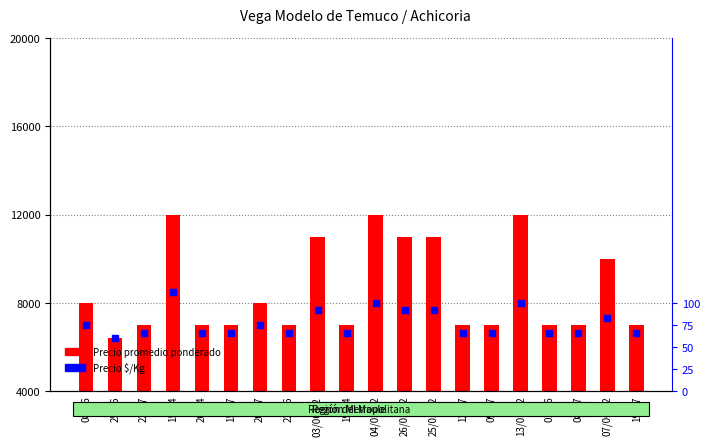

Which series has the largest total across all categories?

Precio promedio ponderado